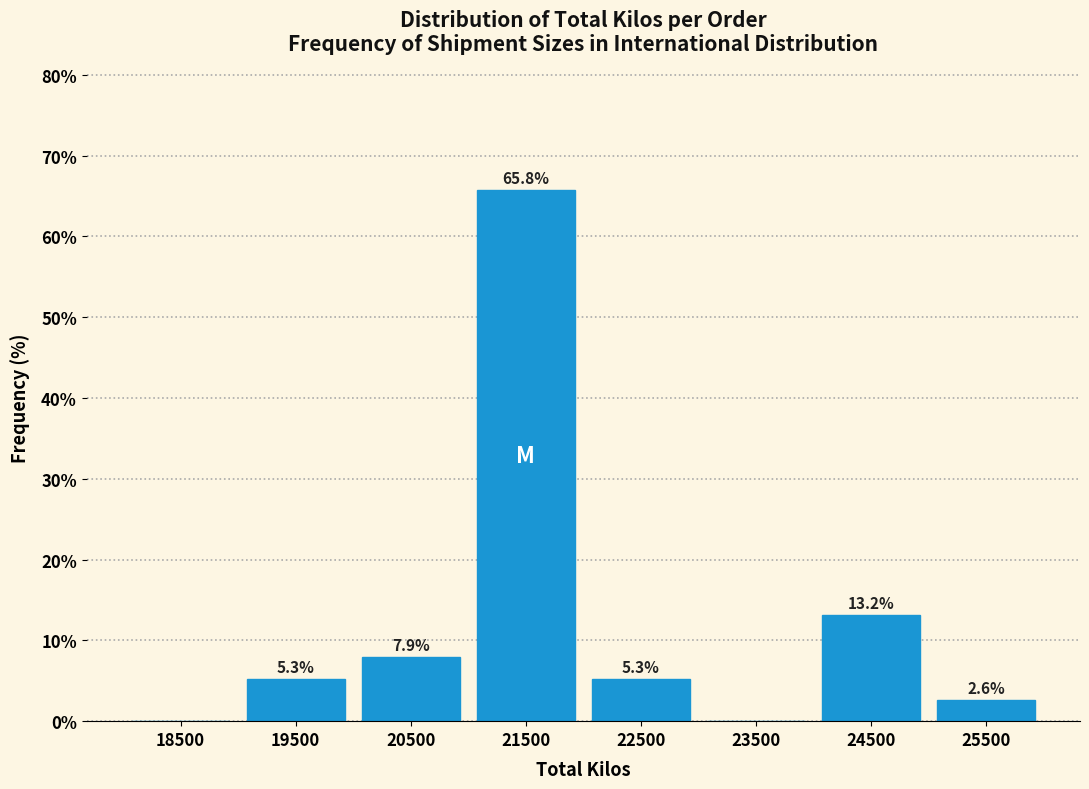

Over which range of the x-axis is the bar tallest?

21000 to 22000